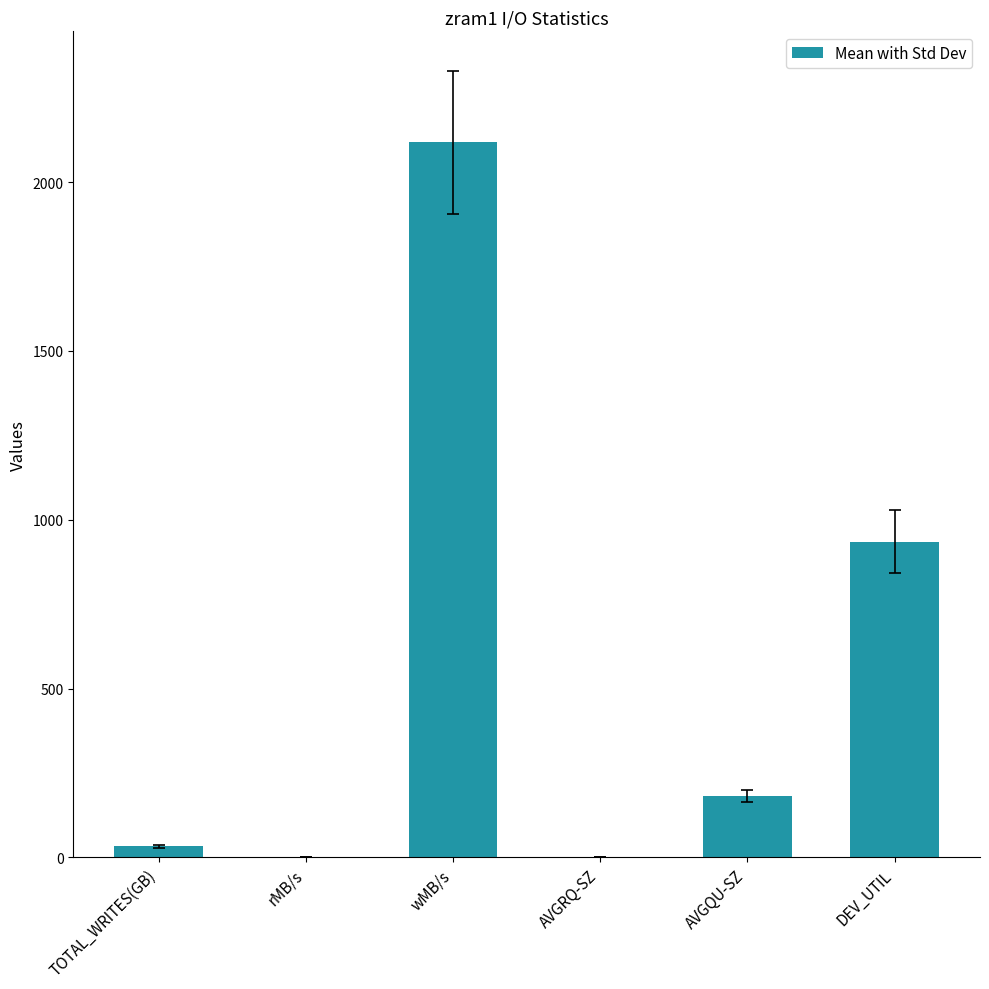

At which category does the chart reach its peak across all series?

wMB/s